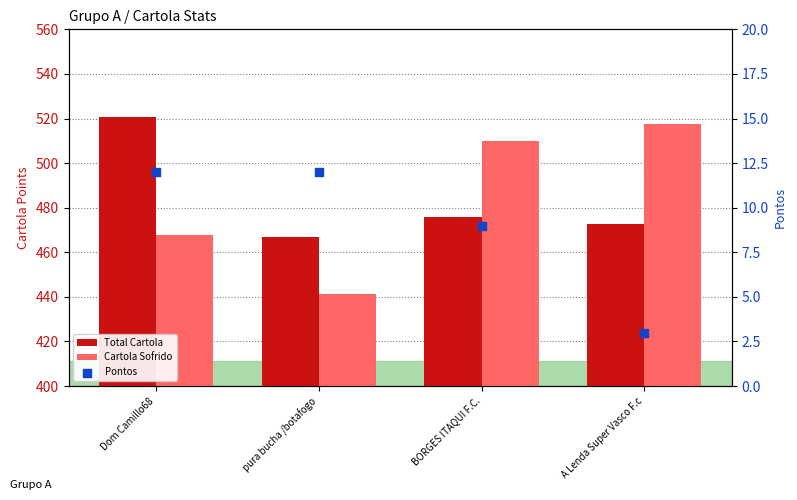

At how many categories does at least one series exceed 150?

4